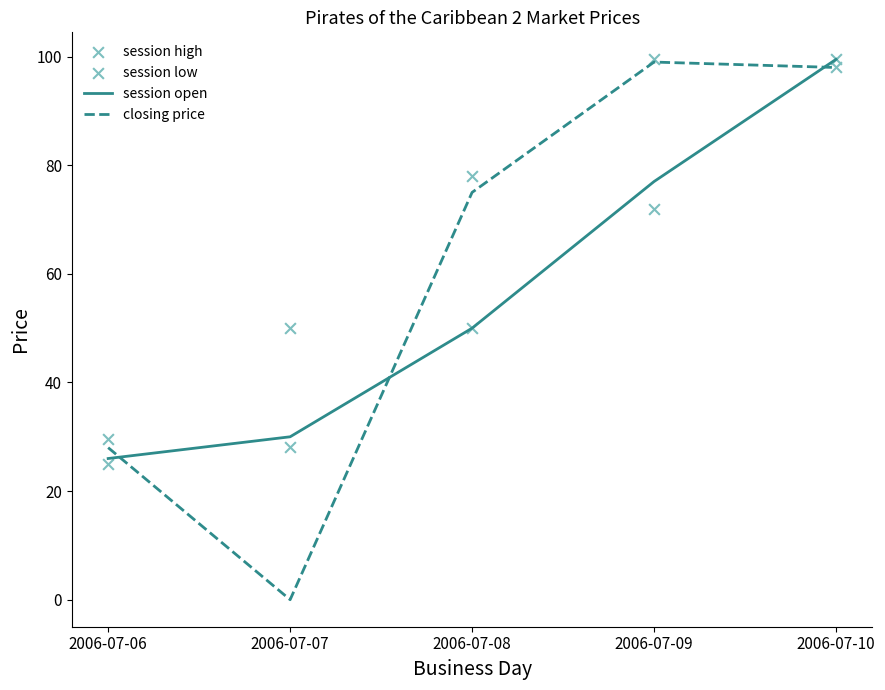

Which series has the largest total across all categories?

session high